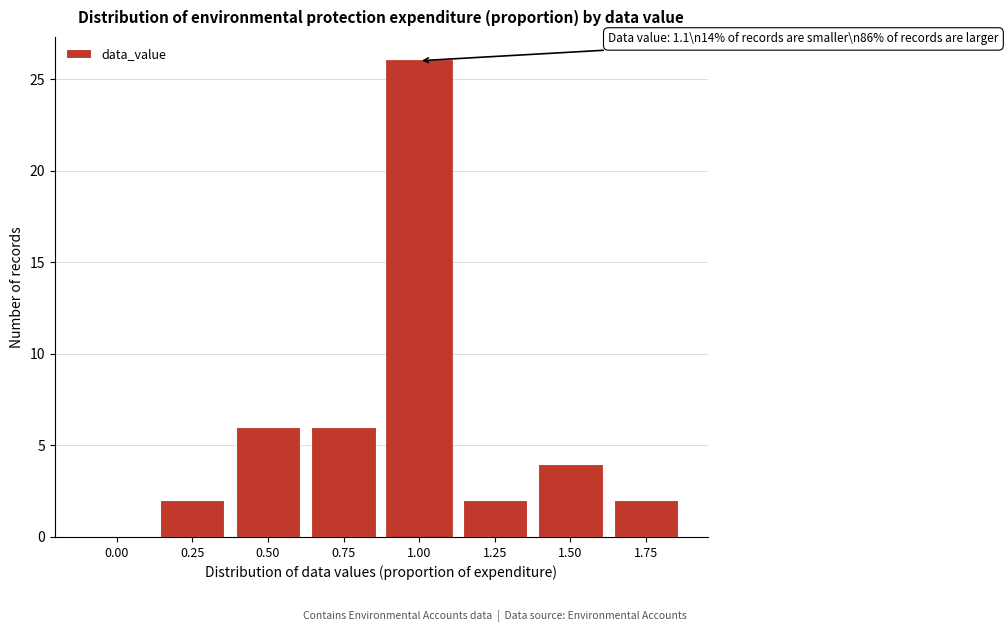

Reading right to left, list all the values displayed in this chart.

1.75=2	1.50=4	1.25=2	1.00=26	0.75=6	0.50=6	0.25=2	0.00=0